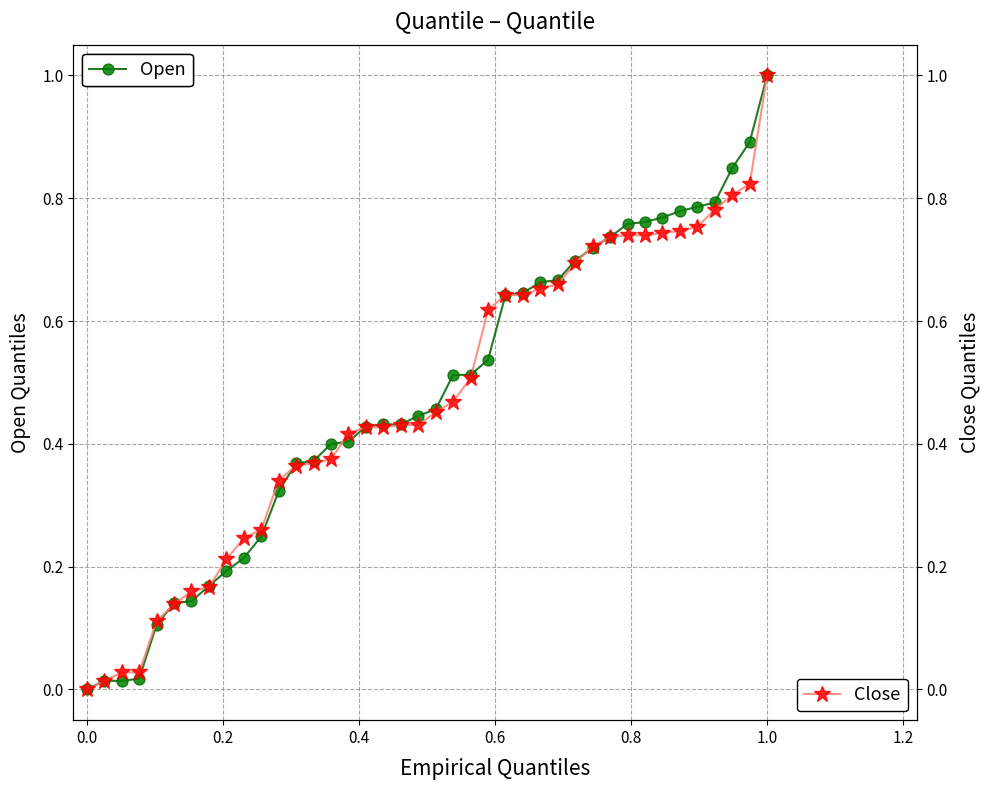

List the series in order of their peak value, highest first.

Open, Close